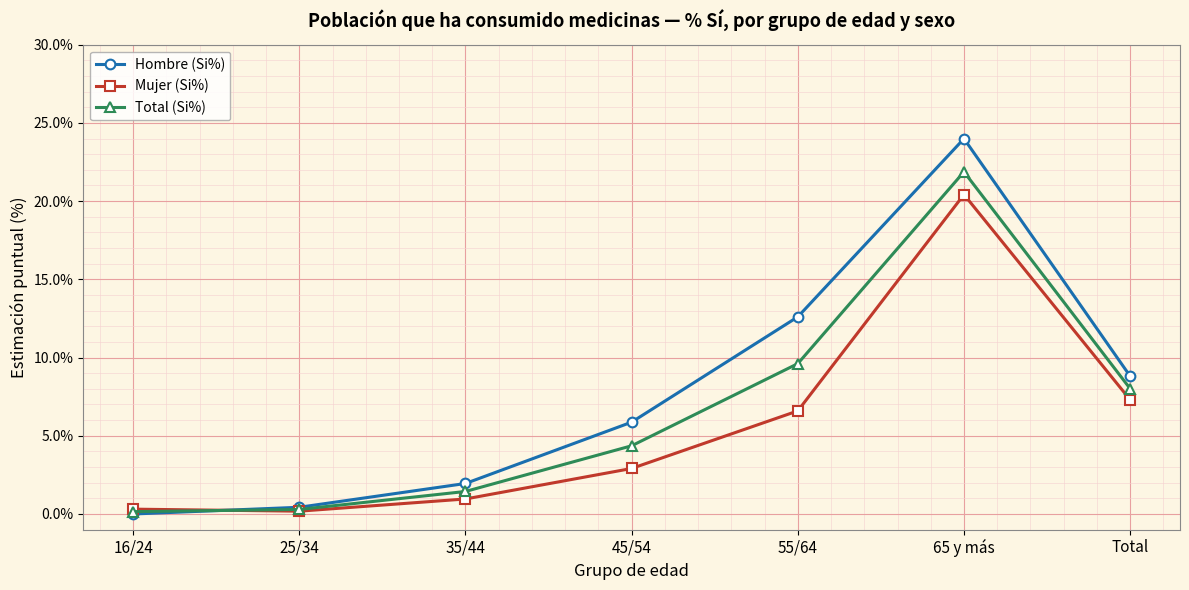

How many intersections are there between Mujer (Si%) and Total (Si%)?

1